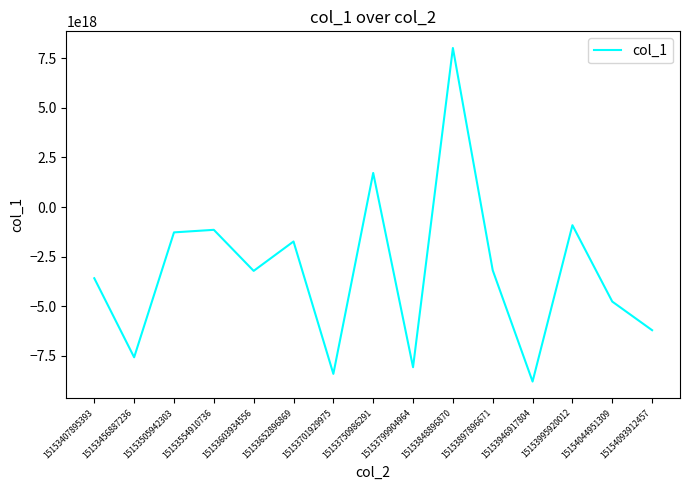

Which has a higher value, 15153554910736 or 15153701929975?

15153554910736